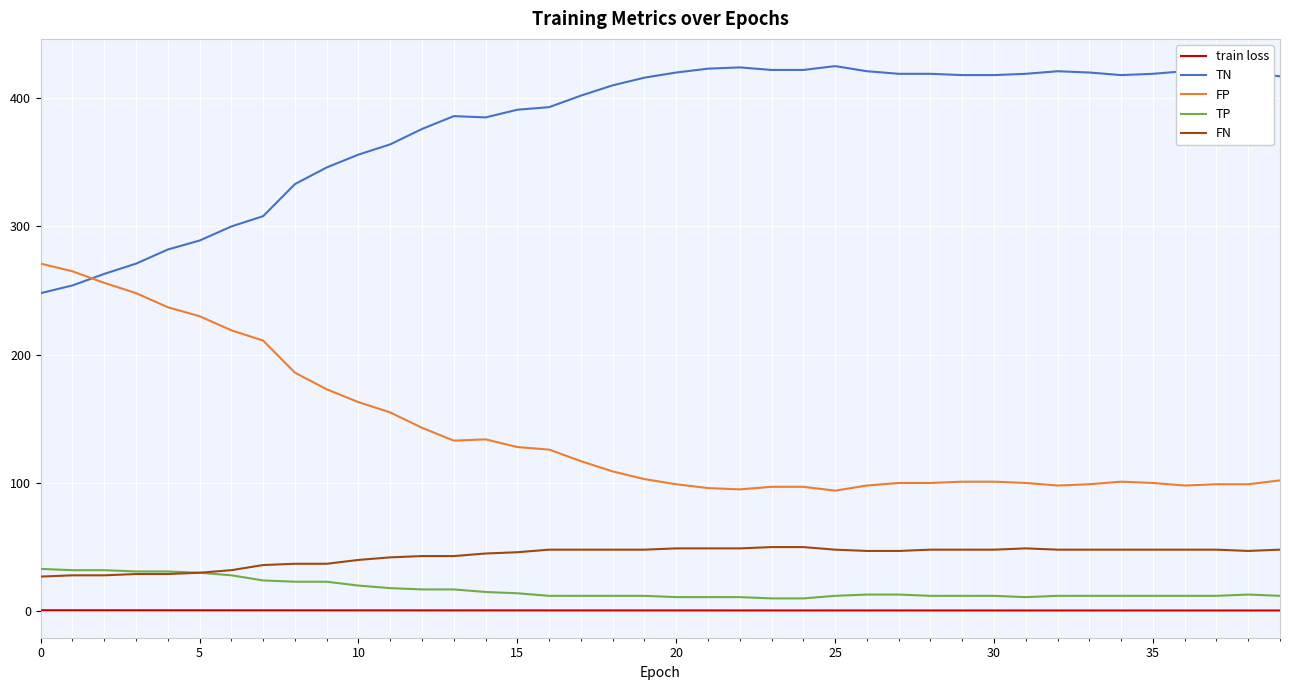

Does the chart display data point markers on the line(s)?

No